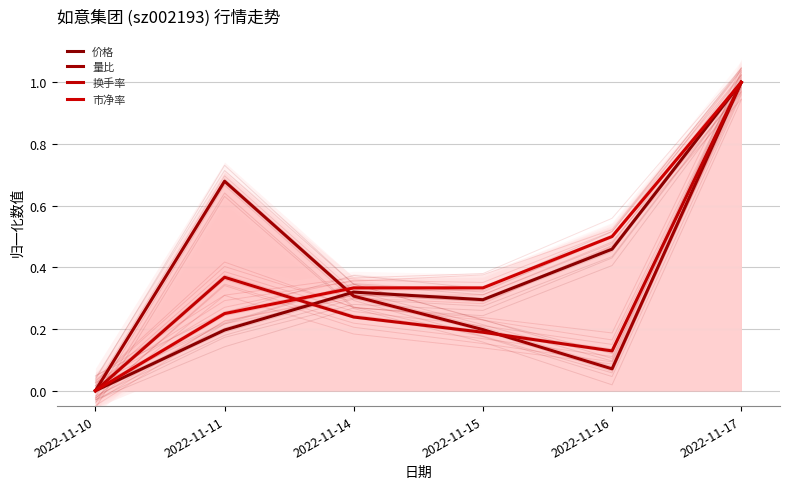

At which category does 换手率 reach its first local valley?

2022-11-16